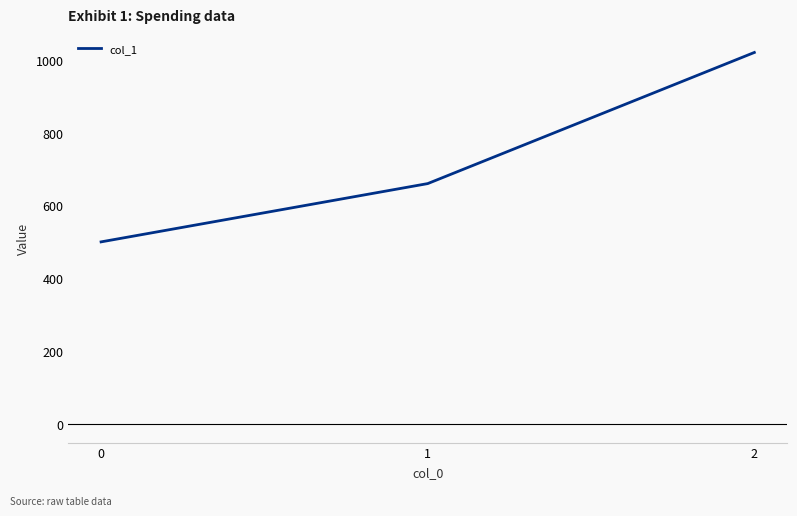

What is the change in value from 0 to 2?

+520